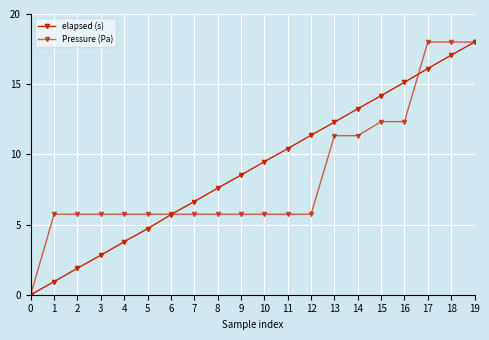

Between which two adjacent categories do Pressure (Pa) and elapsed (s) first intersect?

6 and 7